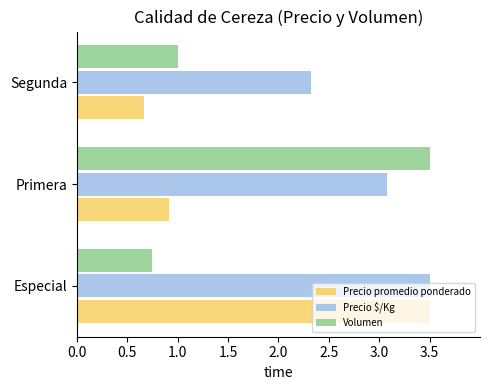

At how many categories does at least one series exceed 1?

3